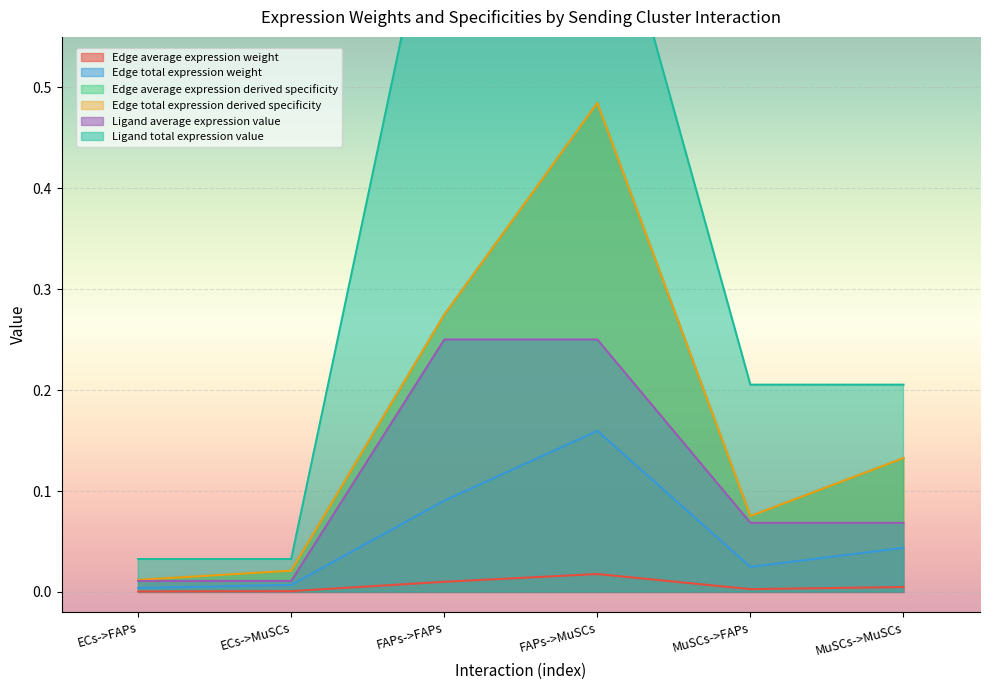

The value of Ligand average expression value at MuSCs->FAPs is 0.1. True or false?

True